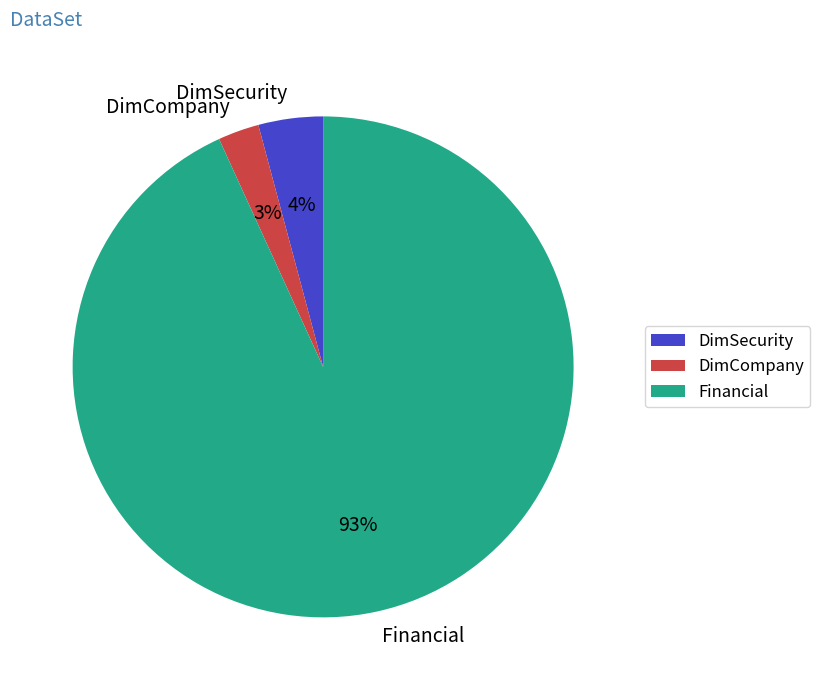

Count the number of slices in the pie.

3